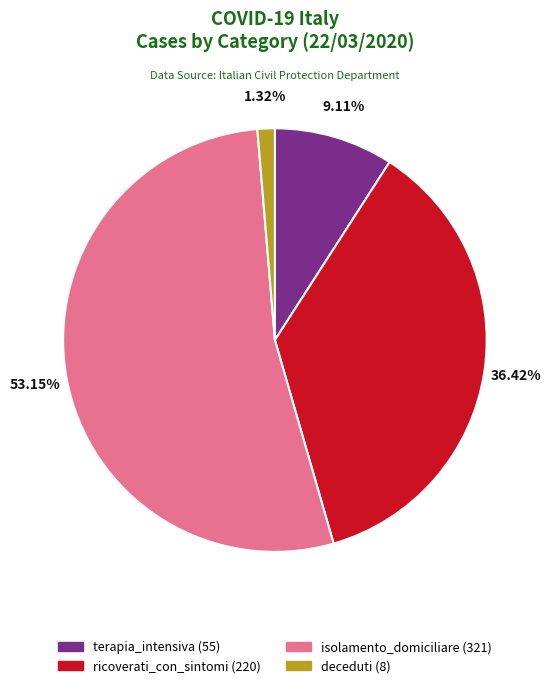

Does any single category account for the majority?

Yes